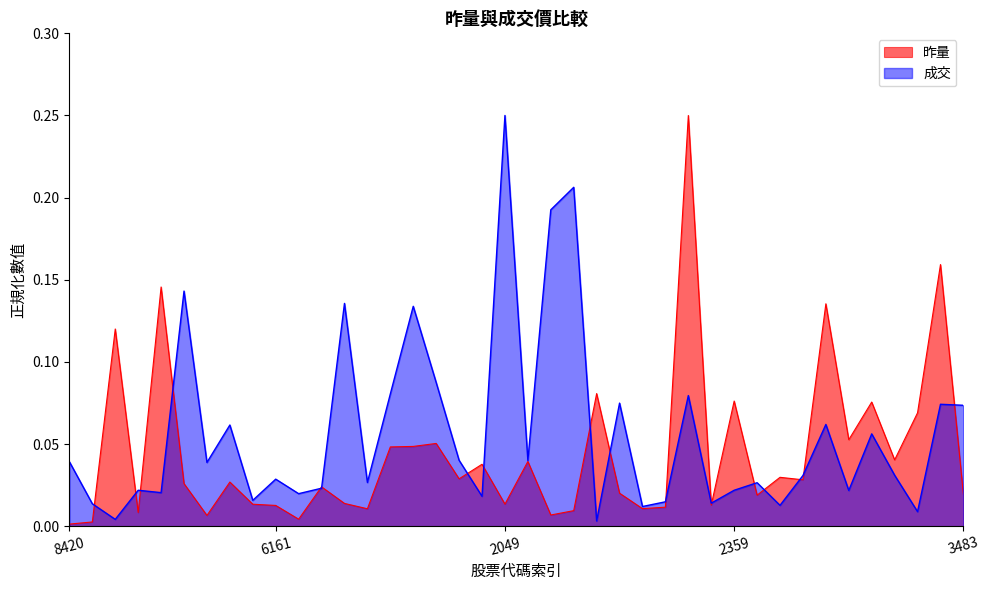

Which series ends up on top after the final intersection of 成交 and 昨量?

成交